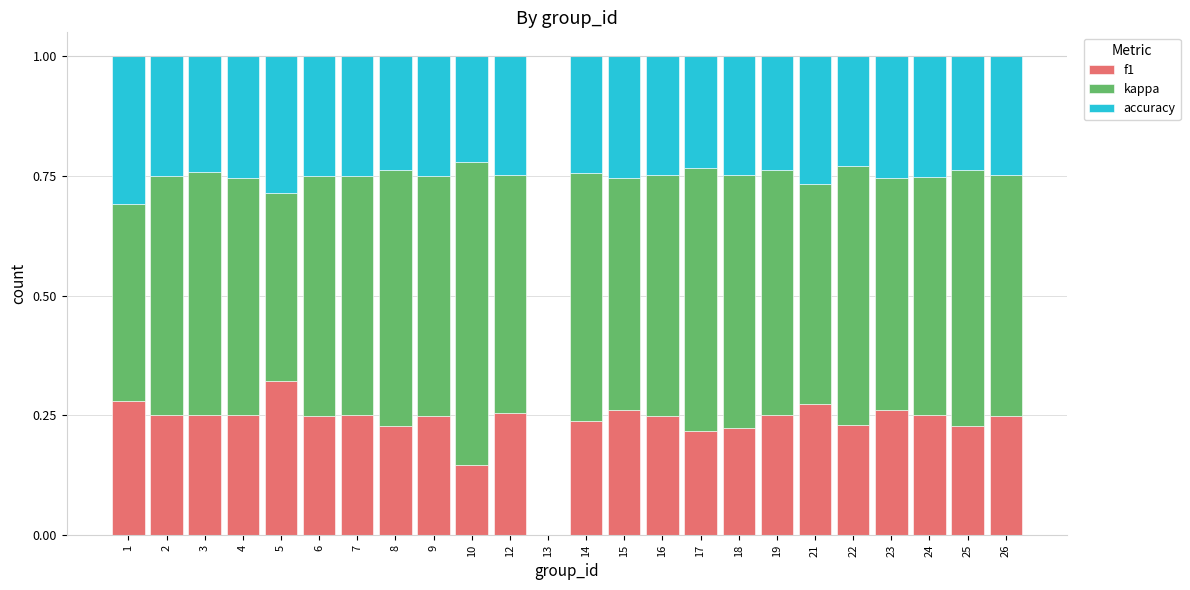

At which label does f1 reach its peak?

5